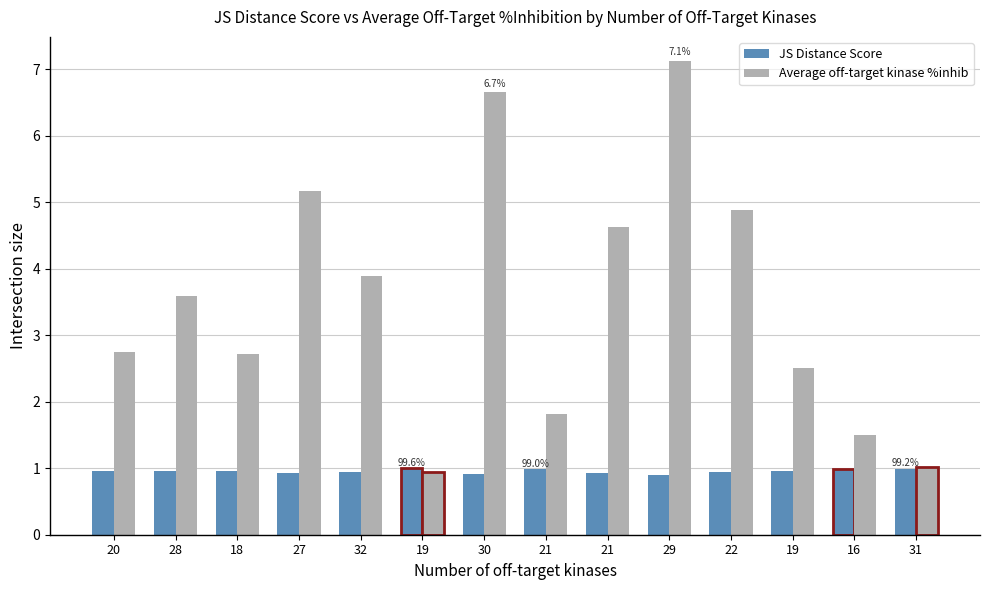

How many bars are there in total?

28